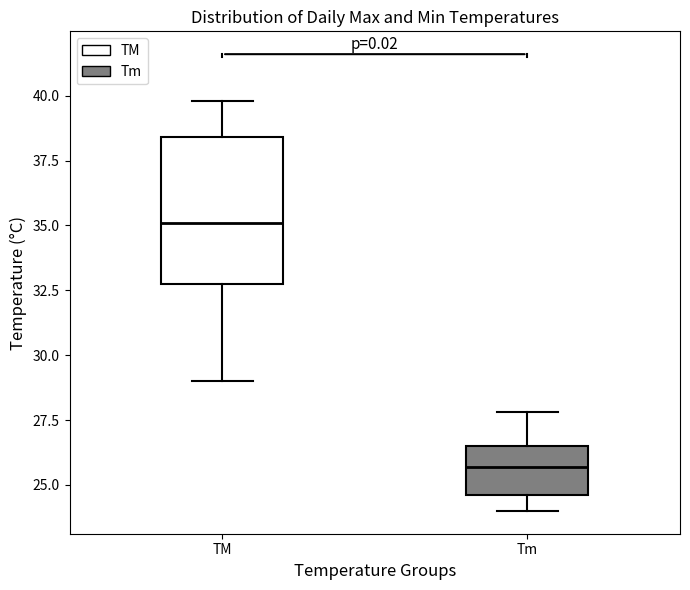

Which box has the highest median line?

TM